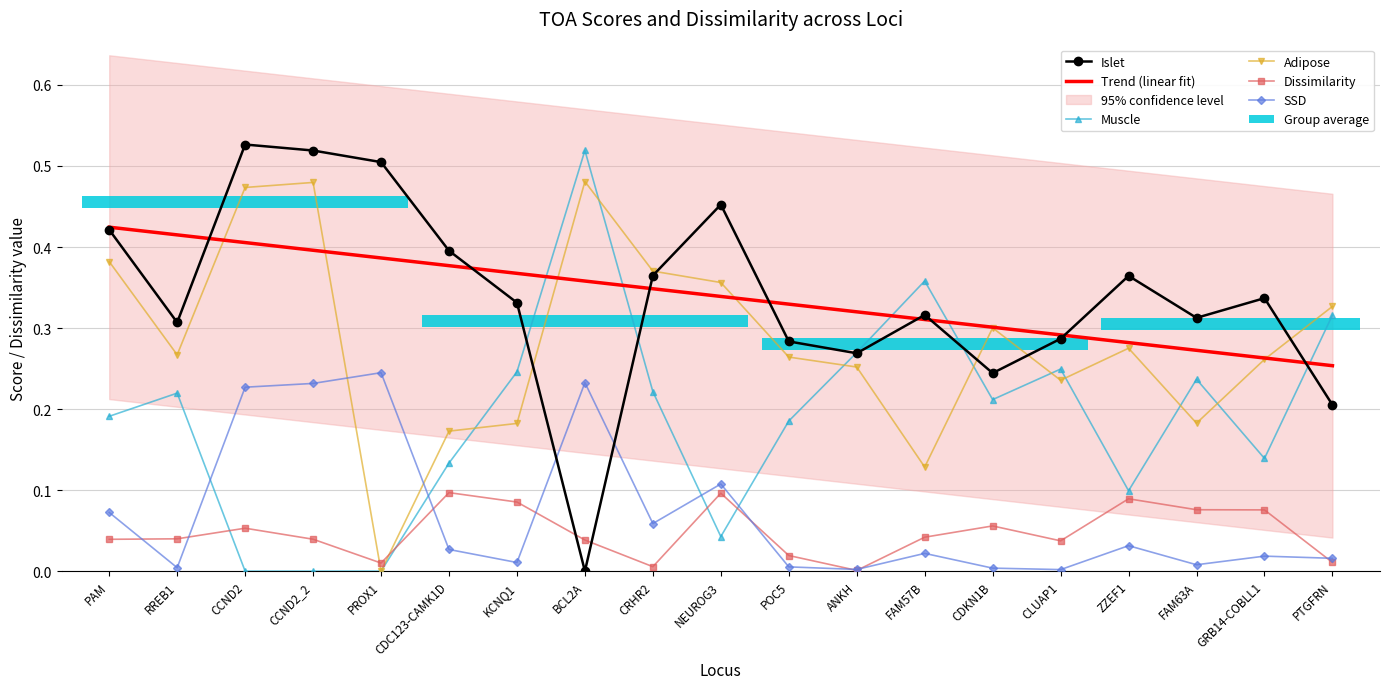

At how many categories does at least one series exceed 0?

19